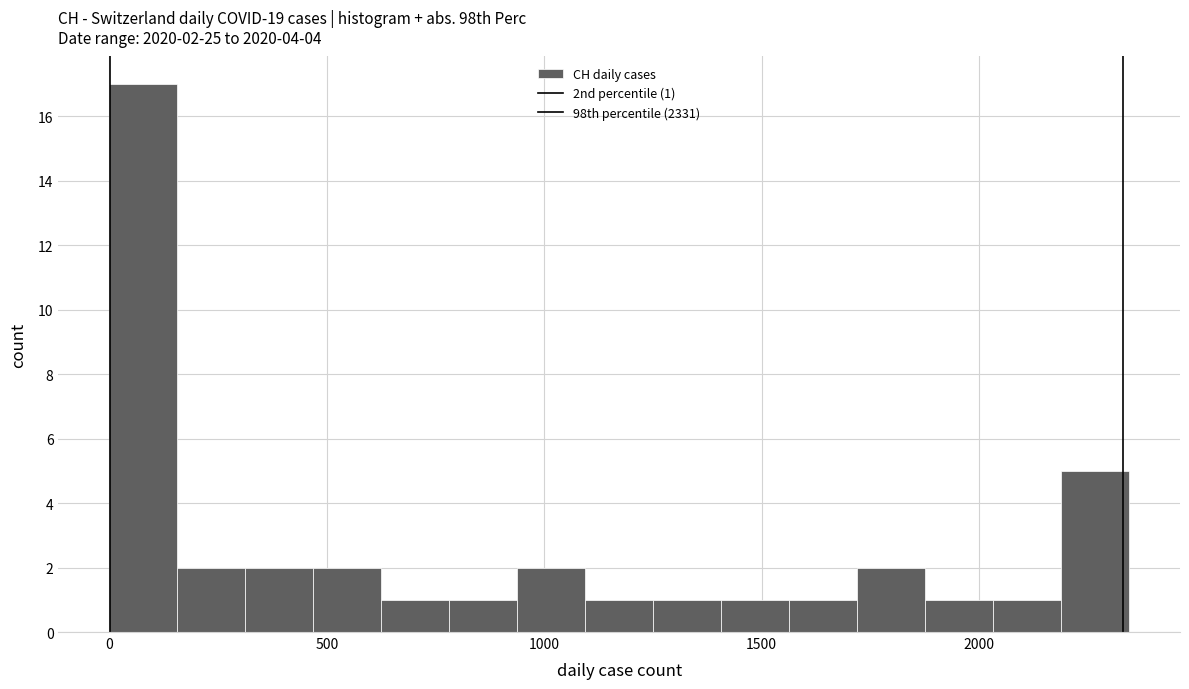

Read against the x-axis, roughly where is the centre of the tallest bar?

100